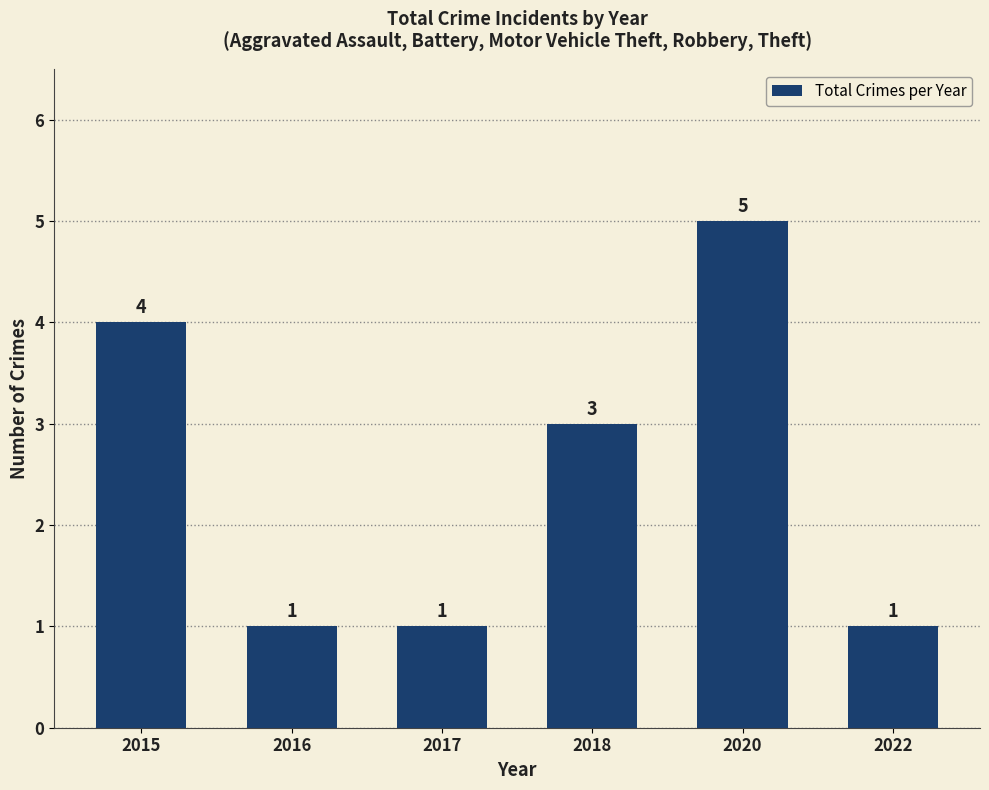

What is the approximate value at 2015?

4